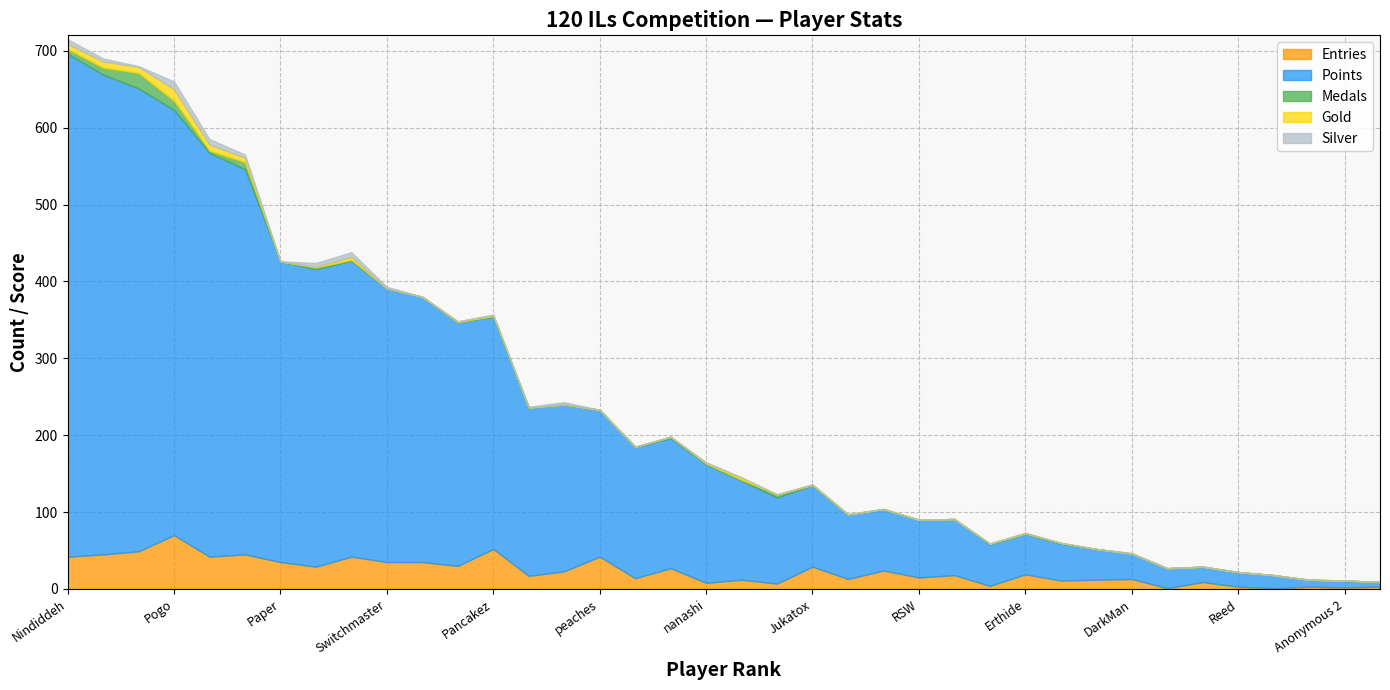

The value of Medals at Bramz is 0. True or false?

True